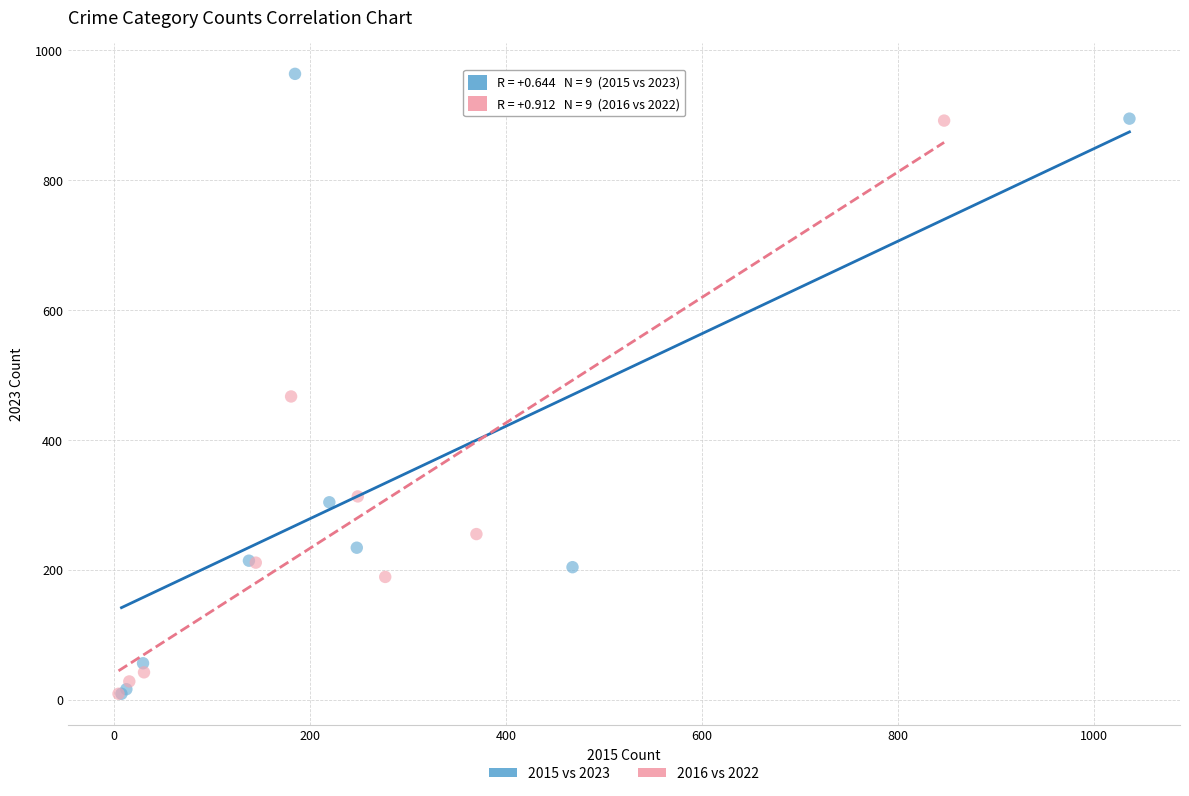

Which series reaches the maximum Y coordinate?

2015 vs 2023